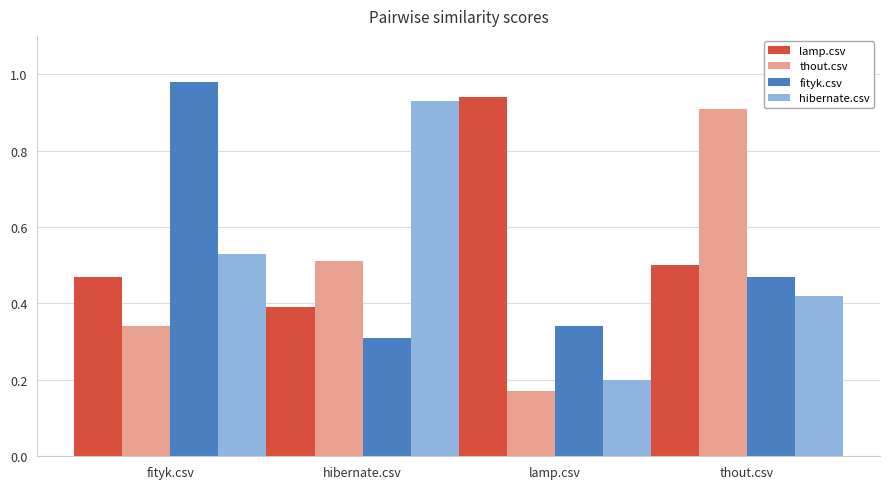

How many distinct data groups are displayed?

4